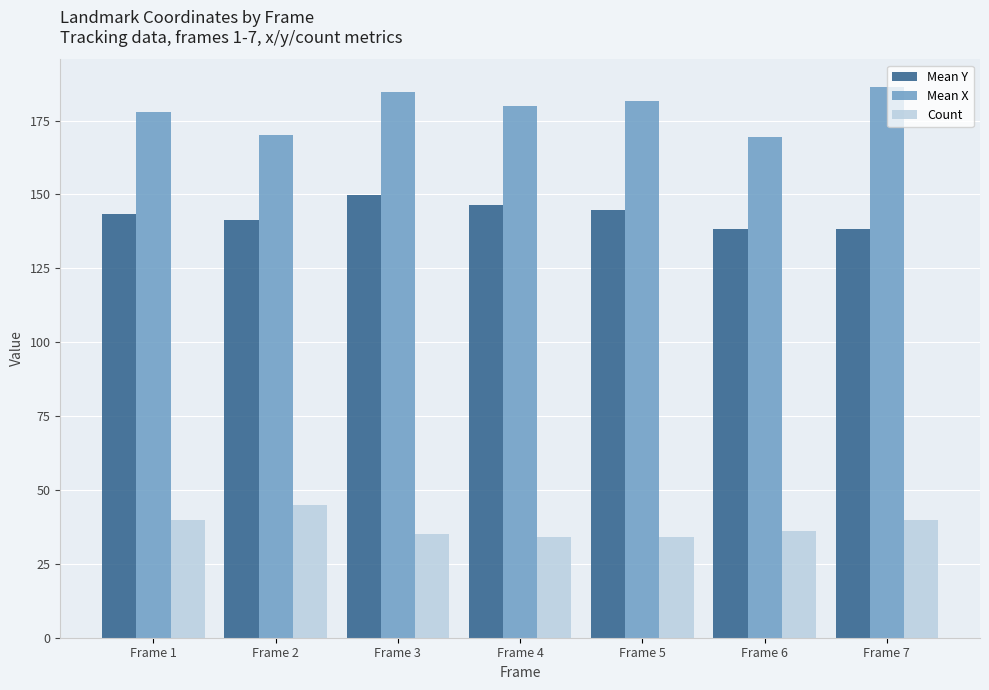

List the series in order of their overall mean, lowest first.

Count, Mean Y, Mean X